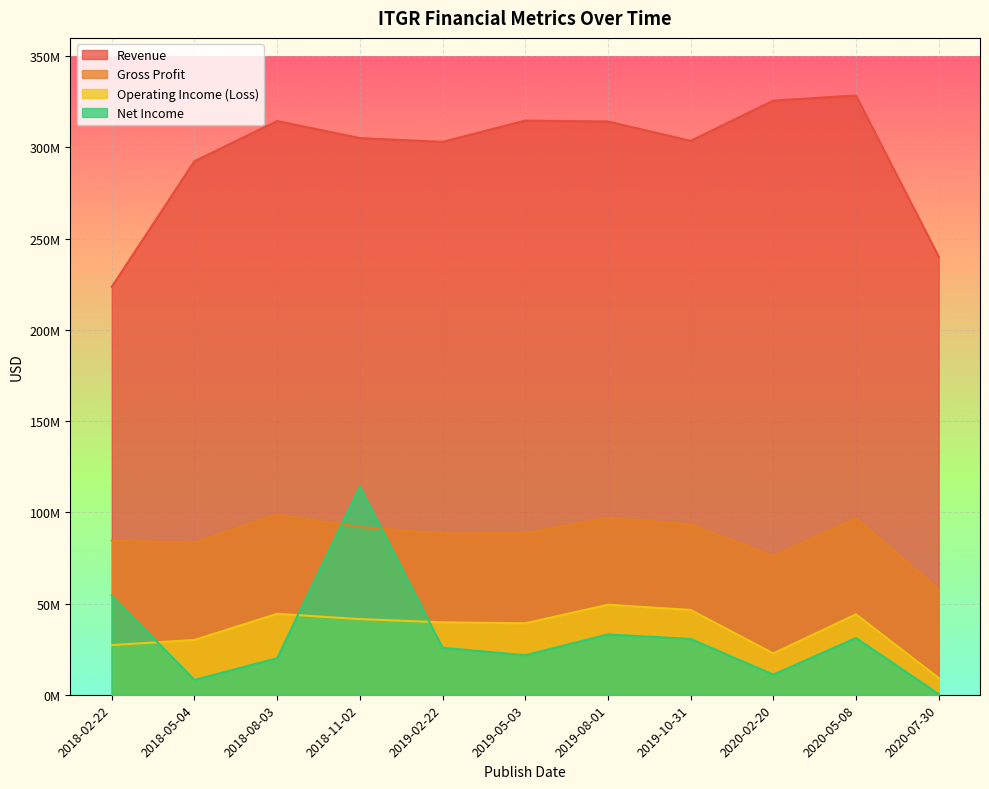

Reading right to left, list all the values displayed in this chart.

Revenue: 240115000	328426000	325637000	303587000	314194000	314676000	303034000	305088000	314464000	292426000	223583000
Gross Profit: 57863000	96702000	76030000	93386000	96984000	88610000	88445000	91923000	98765000	83532000	84423000
Operating Income (Loss): 9185000	44076000	22648000	46481000	49337000	39169000	39695000	41459000	44358000	30043000	27216000
Net Income: 389000	31100000	11024000	30586000	33057000	21669000	25745000	114079000	20022000	8118000	54338000